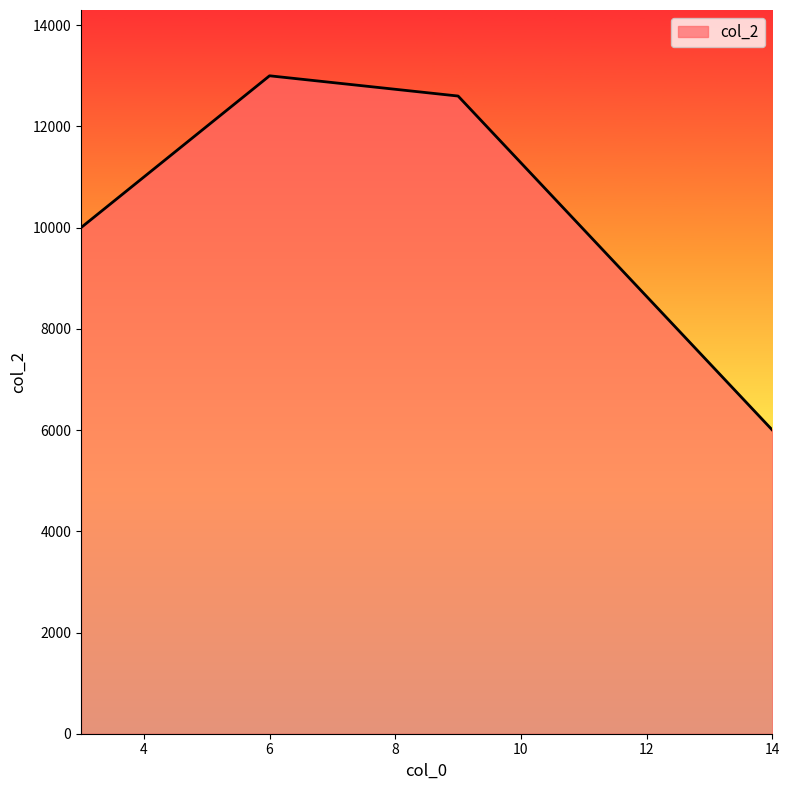

How many interior local peaks (higher than both neighbors) does the data have?

1